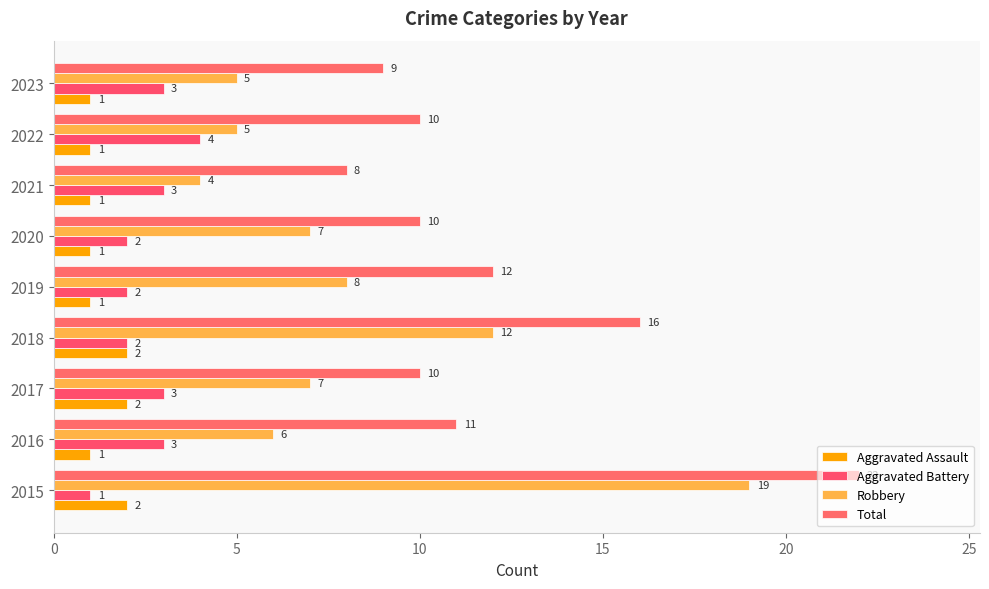

Where is Robbery nearest to the value 11?

2018